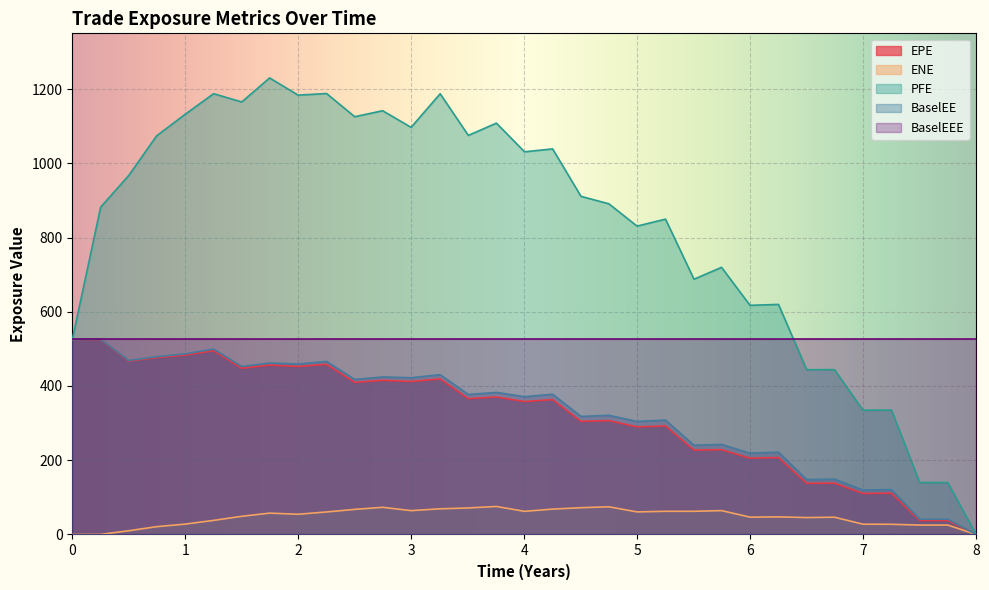

True or false: BaselEE has a value of 240.5 at 2021-12-29.

True